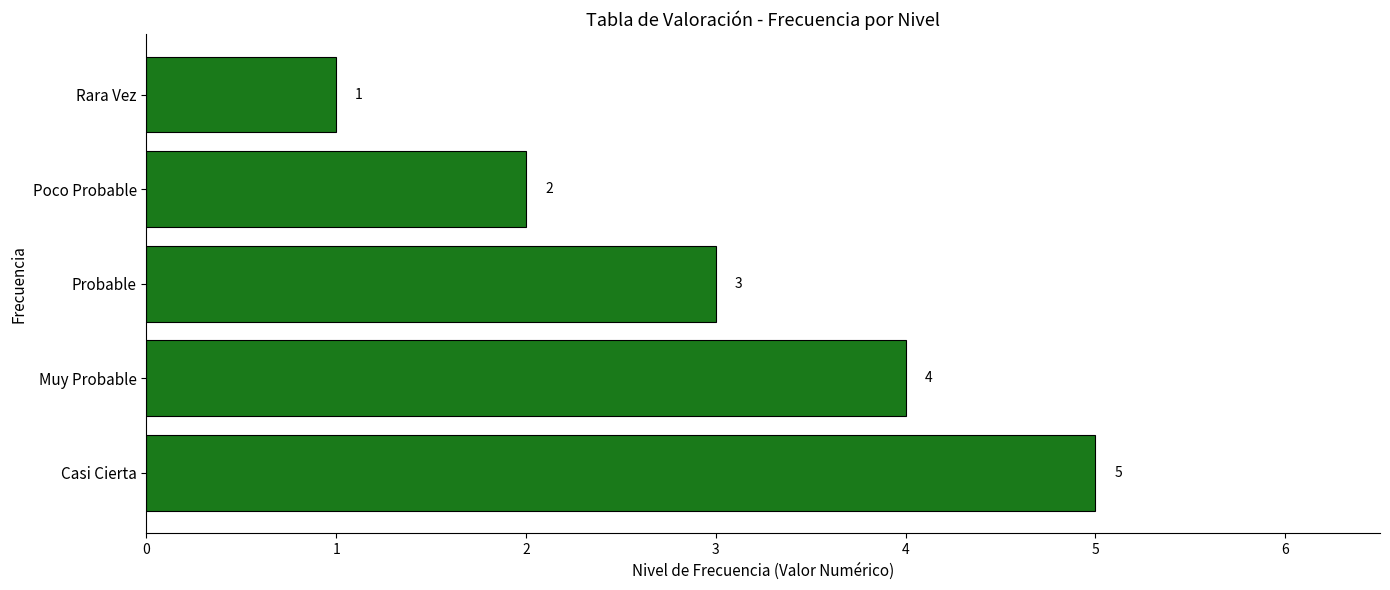

What is the greatest value displayed?

5